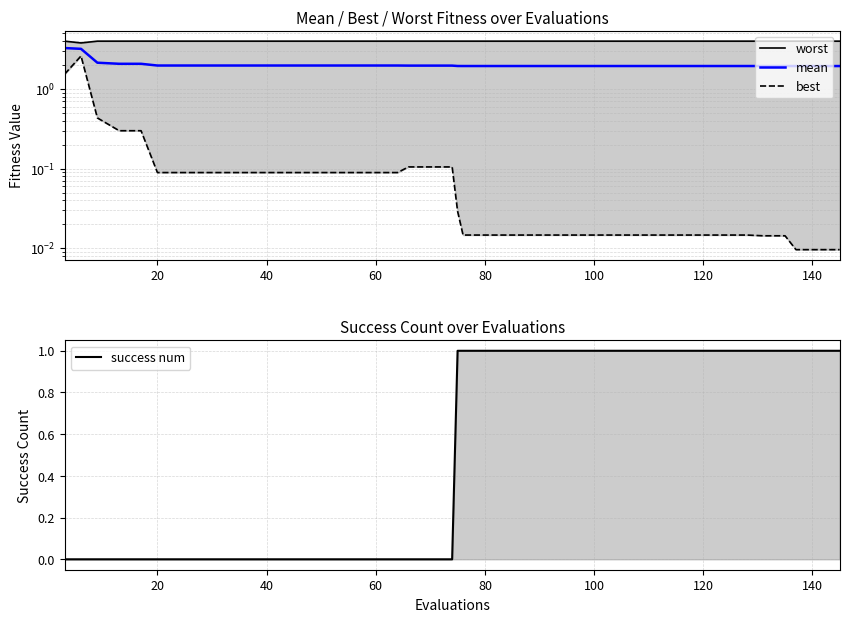

What is the greatest value displayed?

4.0